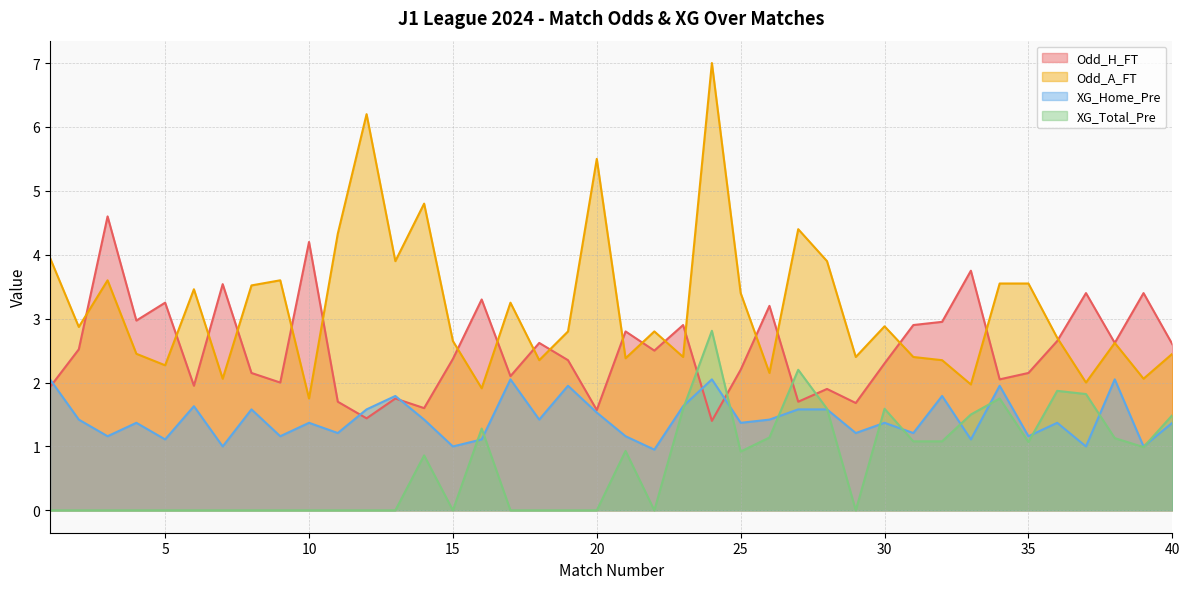

What is the difference between the highest and lowest values at 12?

6.2